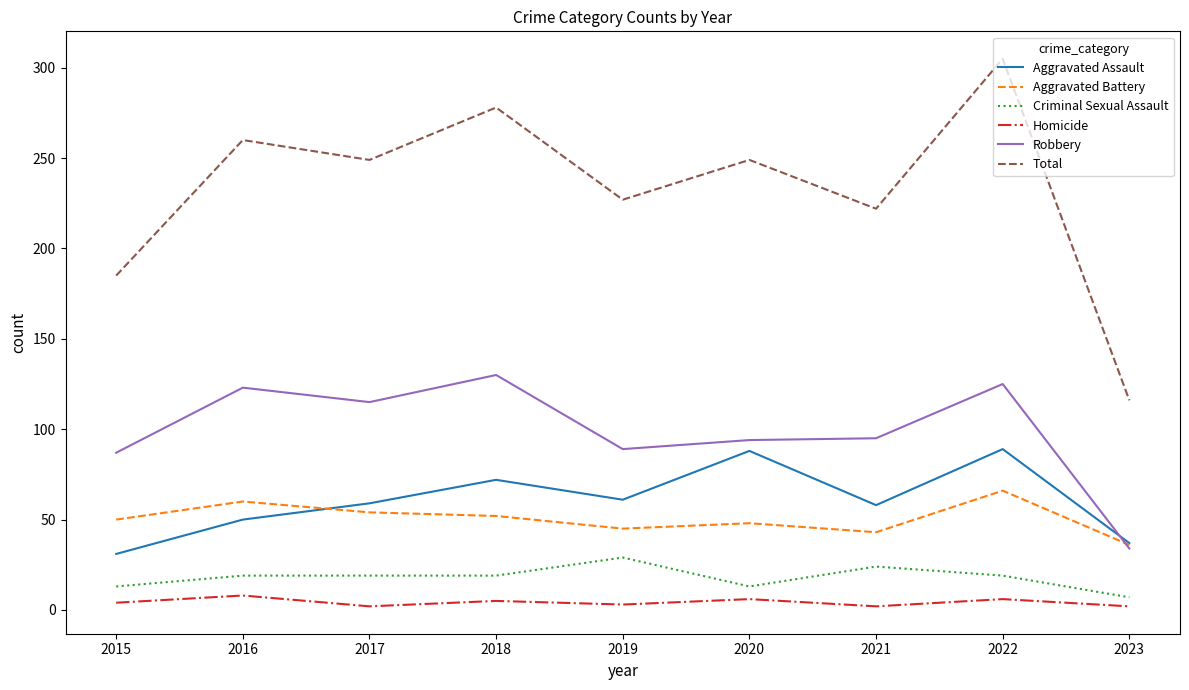

Is it true that Robbery equals 130 at 2018?

True